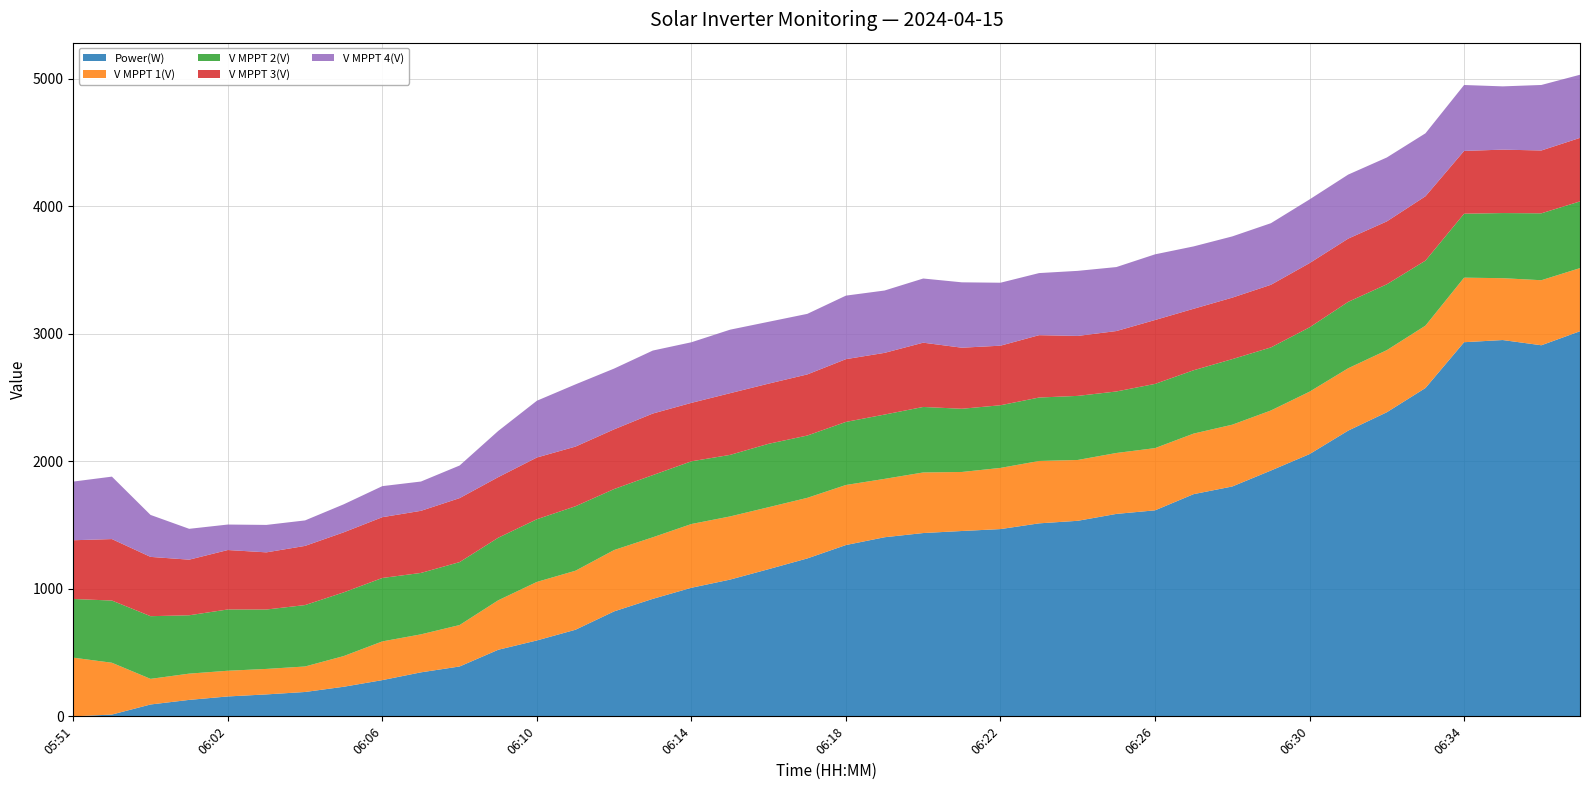

Reading left to right, extract all data points from this chart.

Power(W): 05:51=0.0	05:55=14.0	05:59=93.0	06:01=129.0	06:02=156.0	06:03=172.0	06:04=191.0	06:05=232.0	06:06=284.0	06:07=345.0	06:08=391.0	06:09=522.0	06:10=595.0	06:11=679.0	06:12=823.0	06:13=921.0	06:14=1008.0	06:15=1072.0	06:16=1154.0	06:17=1238.0	06:18=1343.0	06:19=1404.0	06:20=1437.0	06:21=1453.0	06:22=1468.0	06:23=1513.0	06:24=1533.0	06:25=1587.0	06:26=1615.0	06:27=1742.0	06:28=1802.0	06:29=1927.0	06:30=2056.0	06:31=2240.0	06:32=2384.0	06:33=2574.0	06:34=2933.0	06:35=2950.0	06:36=2909.0	06:37=3019.0
V MPPT 1(V): 05:51=460.1	05:55=406.1	05:59=200.8	06:01=205.8	06:02=201.5	06:03=199.8	06:04=199.9	06:05=240.5	06:06=303.5	06:07=297.8	06:08=324.8	06:09=387.9	06:10=458.8	06:11=462.7	06:12=480.9	06:13=482.6	06:14=499.8	06:15=495.1	06:16=485.7	06:17=474.9	06:18=470.8	06:19=457.6	06:20=474.9	06:21=462.7	06:22=479.6	06:23=488.9	06:24=476.8	06:25=477.6	06:26=487.7	06:27=474.7	06:28=484.4	06:29=470.8	06:30=489.2	06:31=488.8	06:32=486.7	06:33=488.9	06:34=506.0	06:35=484.9	06:36=509.9	06:37=494.9
V MPPT 2(V): 05:51=460.0	05:55=487.7	05:59=491.4	06:01=457.5	06:02=480.4	06:03=465.7	06:04=481.4	06:05=499.4	06:06=497.2	06:07=481.5	06:08=493.4	06:09=490.4	06:10=491.4	06:11=505.4	06:12=478.1	06:13=487.4	06:14=491.6	06:15=482.5	06:16=497.1	06:17=488.5	06:18=494.4	06:19=504.2	06:20=513.5	06:21=495.5	06:22=491.2	06:23=497.4	06:24=502.4	06:25=482.2	06:26=503.4	06:27=496.5	06:28=514.0	06:29=494.4	06:30=504.3	06:31=520.5	06:32=516.4	06:33=509.6	06:34=501.4	06:35=510.5	06:36=524.5	06:37=522.9
V MPPT 3(V): 05:51=460.4	05:55=481.9	05:59=464.8	06:01=435.9	06:02=465.9	06:03=448.1	06:04=463.9	06:05=470.7	06:06=476.6	06:07=486.9	06:08=501.6	06:09=475.0	06:10=484.0	06:11=467.7	06:12=468.1	06:13=482.8	06:14=458.2	06:15=483.7	06:16=471.7	06:17=479.1	06:18=492.0	06:19=483.7	06:20=503.9	06:21=478.7	06:22=467.0	06:23=488.9	06:24=470.1	06:25=473.7	06:26=500.9	06:27=482.0	06:28=482.0	06:29=491.0	06:30=503.6	06:31=495.8	06:32=493.0	06:33=504.6	06:34=492.3	06:35=497.2	06:36=492.6	06:37=498.0
V MPPT 4(V): 05:51=459.9	05:55=489.5	05:59=329.0	06:01=241.9	06:02=199.8	06:03=215.1	06:04=199.8	06:05=219.6	06:06=243.4	06:07=229.6	06:08=255.6	06:09=362.1	06:10=444.9	06:11=487.7	06:12=476.3	06:13=493.7	06:14=475.0	06:15=497.8	06:16=484.7	06:17=474.7	06:18=498.0	06:19=488.7	06:20=503.0	06:21=512.5	06:22=493.5	06:23=486.7	06:24=510.0	06:25=501.6	06:26=514.8	06:27=488.9	06:28=480.0	06:29=482.8	06:30=499.2	06:31=501.9	06:32=501.0	06:33=493.5	06:34=516.6	06:35=496.0	06:36=513.5	06:37=494.9